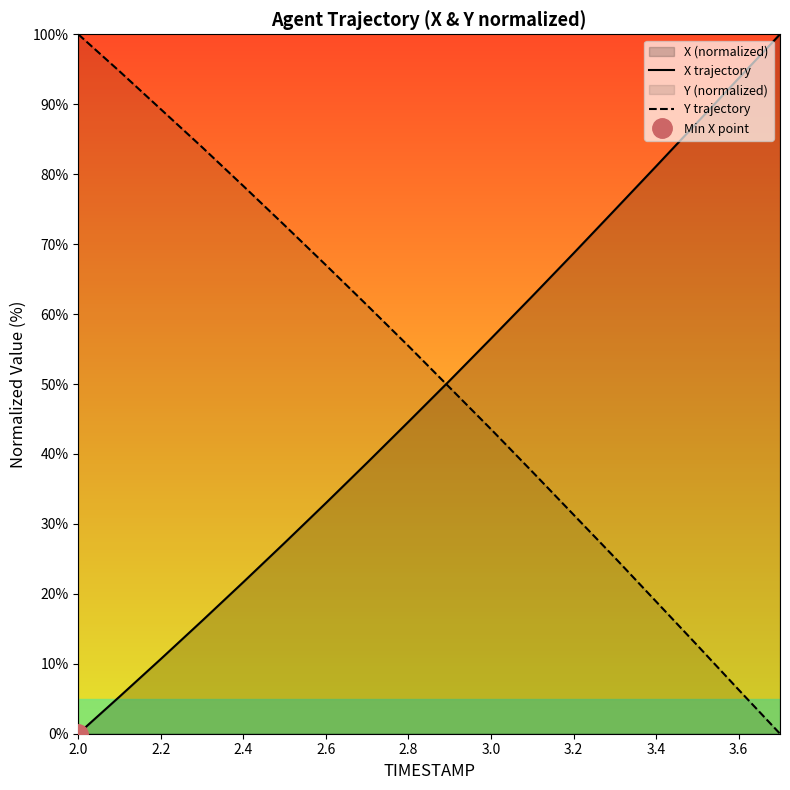

True or false: X trajectory has a value of 93.7 at 3.6.

True